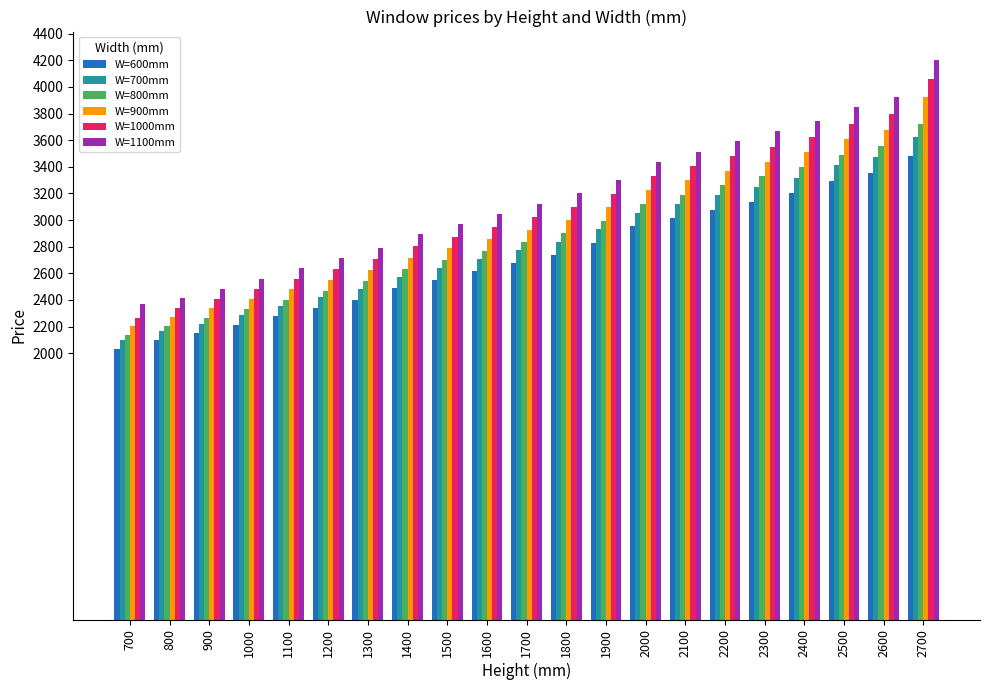

At which category is the sum across all series the highest?

2700